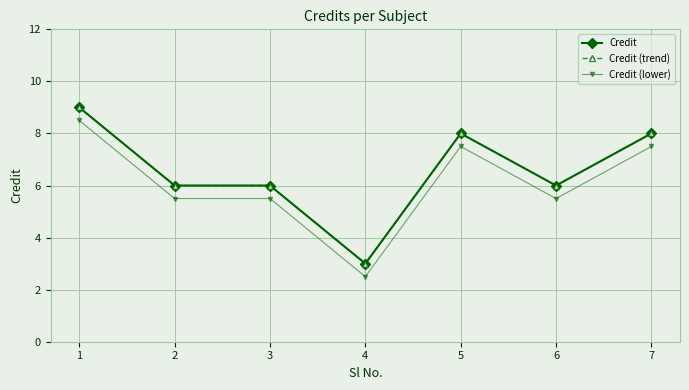

Read the Credit value at 1.

9.0